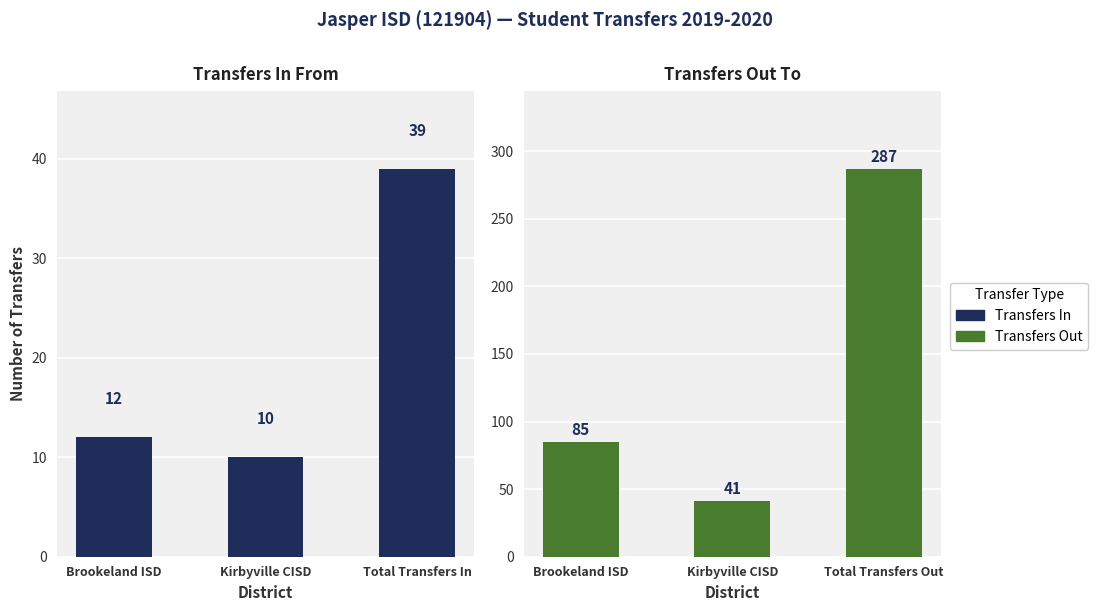

At which category does the chart reach its minimum across all series?

Kirbyville CISD